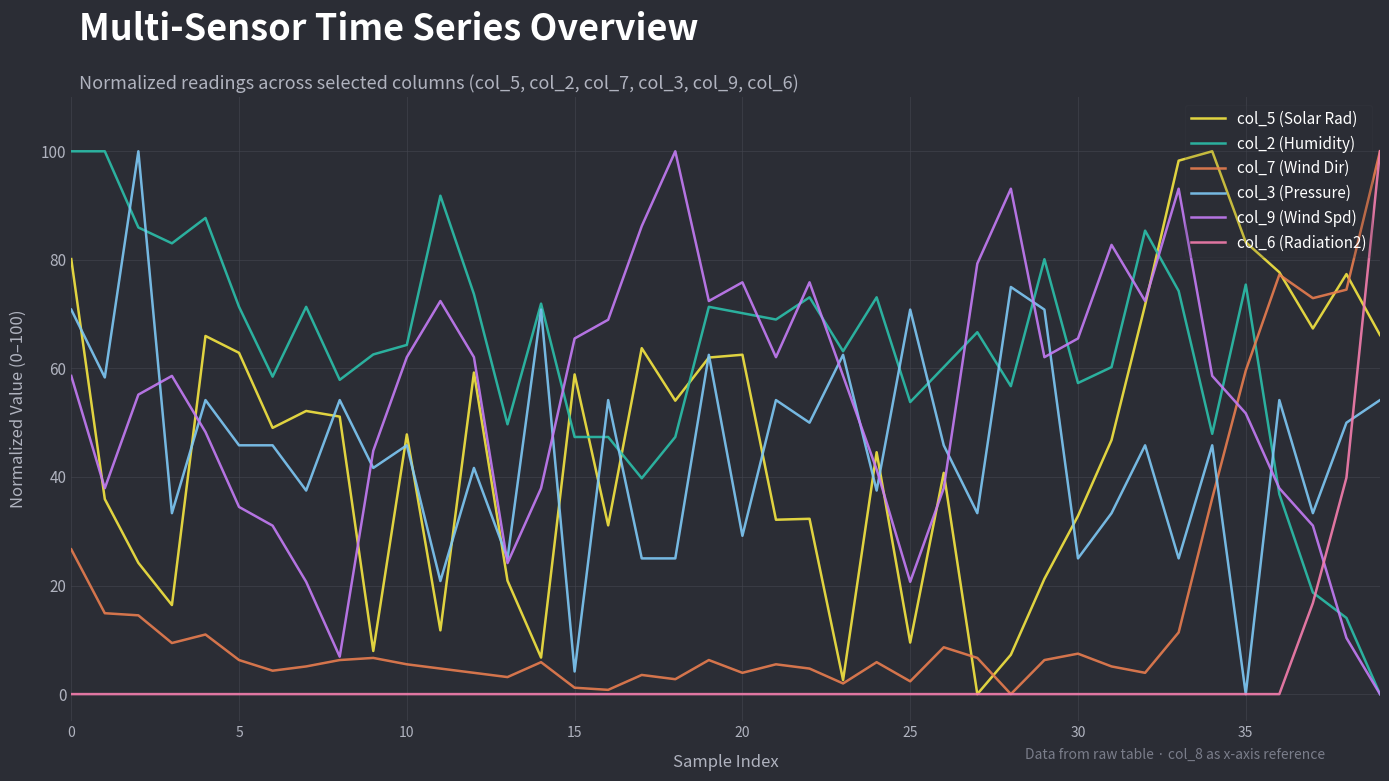

True or false: col_2 (Humidity) and col_6 (Radiation2) intersect in this chart.

True